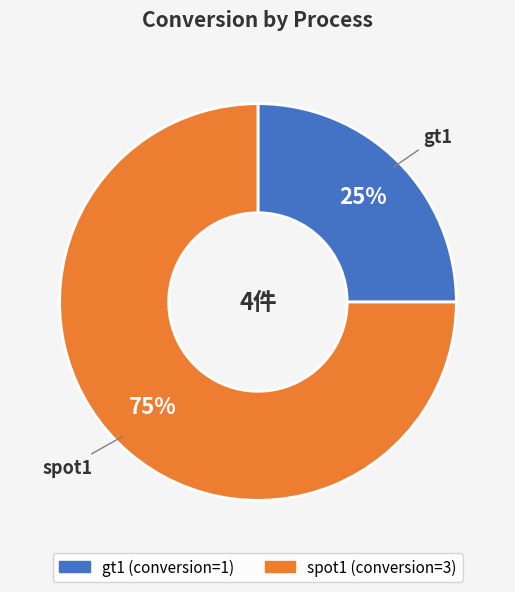

Does spot1 represent more than half of the total?

Yes